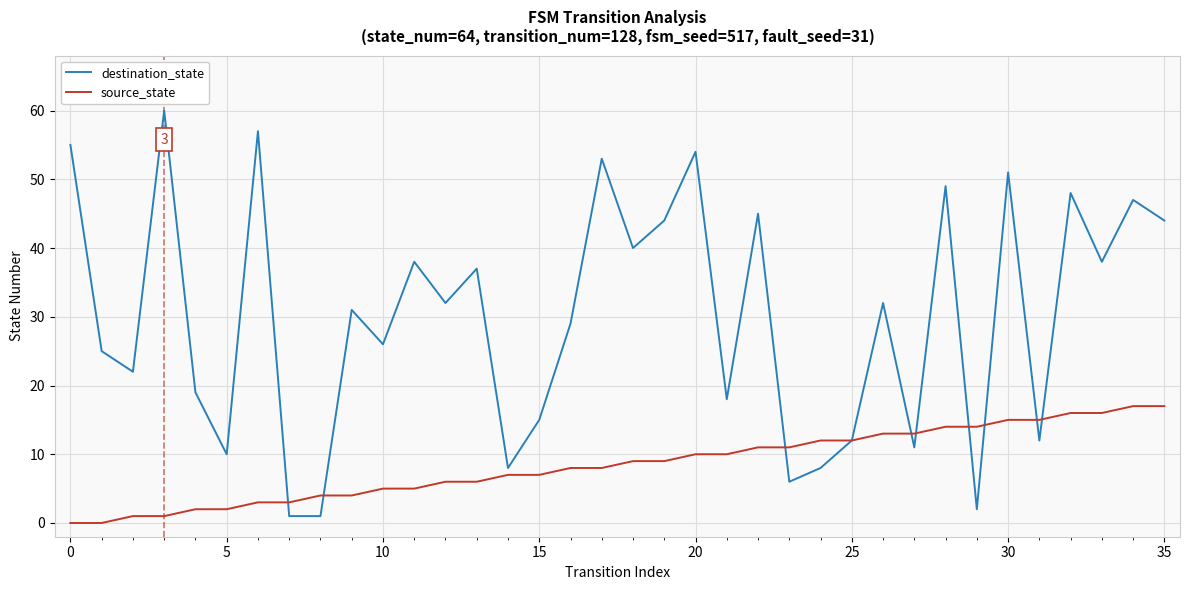

What is the greatest value displayed?

60